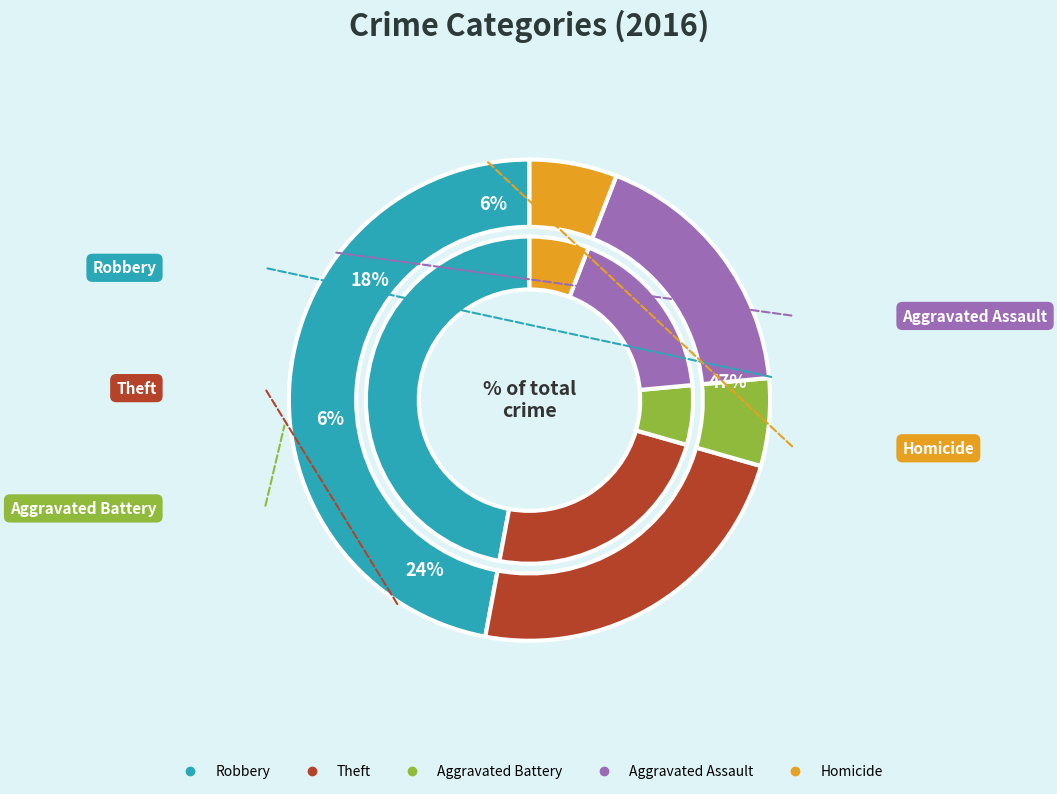

Does any single category account for the majority?

No